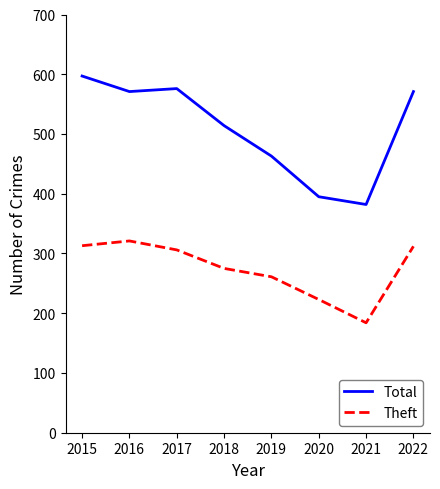

Which series has the widest spread of values?

Total